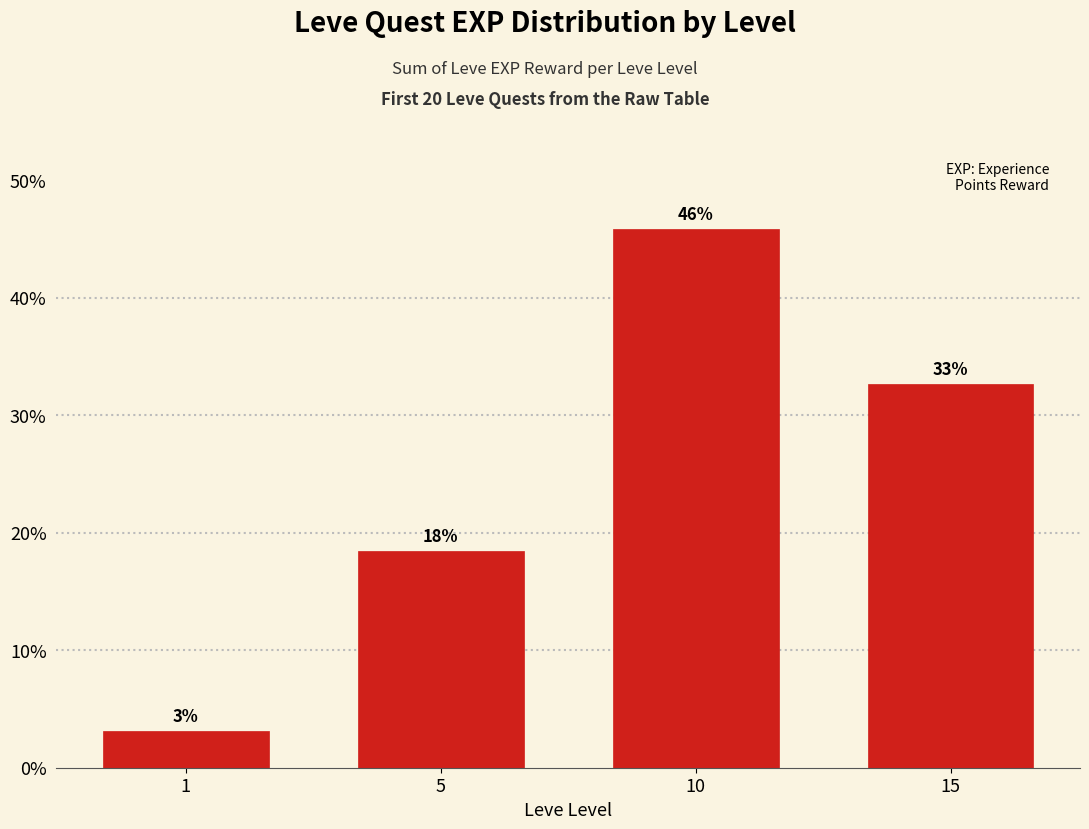

List the labels in order of value, smallest first.

1, 5, 15, 10